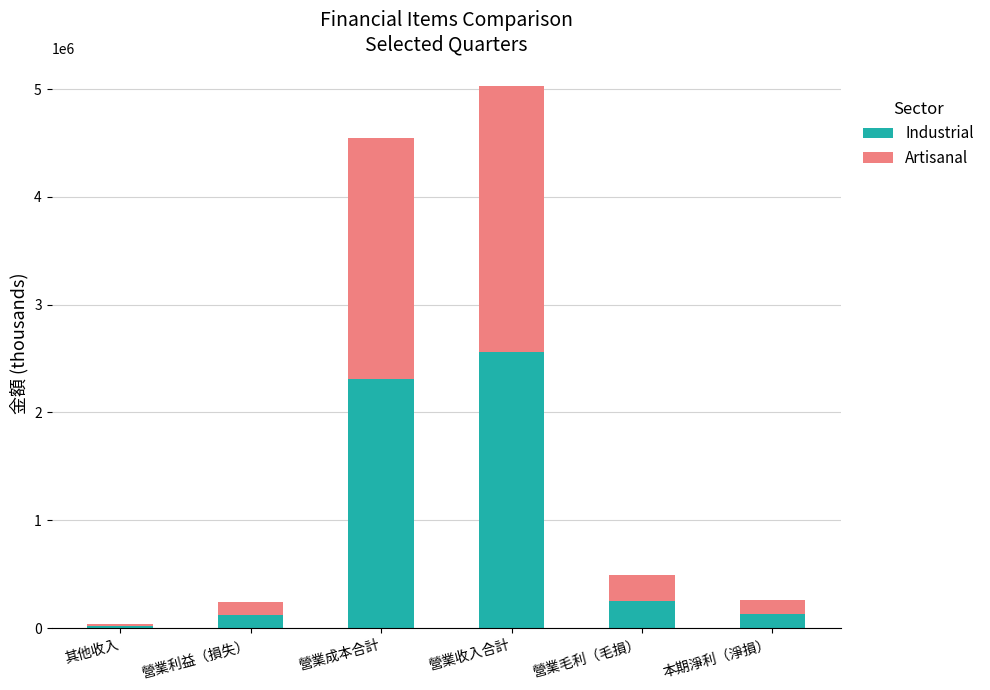

Read the Industrial value at 營業收入合計.

2562804